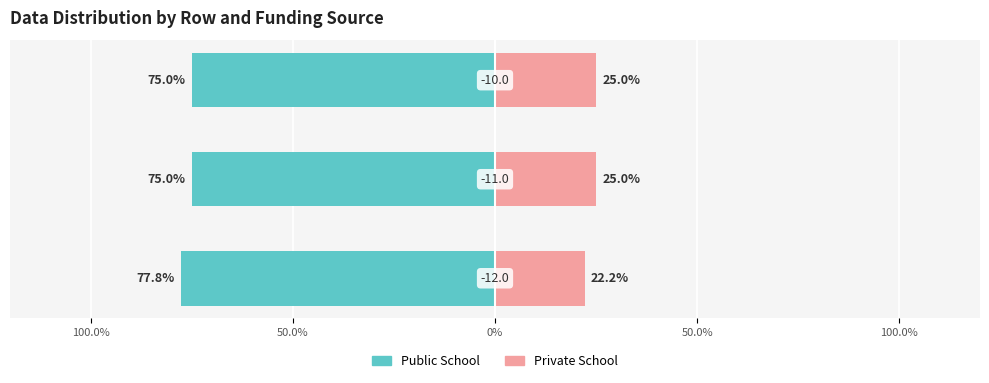

Reading left to right, transcribe all the data shown in this chart.

Public School: -77.8	-75.0	-75.0
Private School: 22.2	25.0	25.0